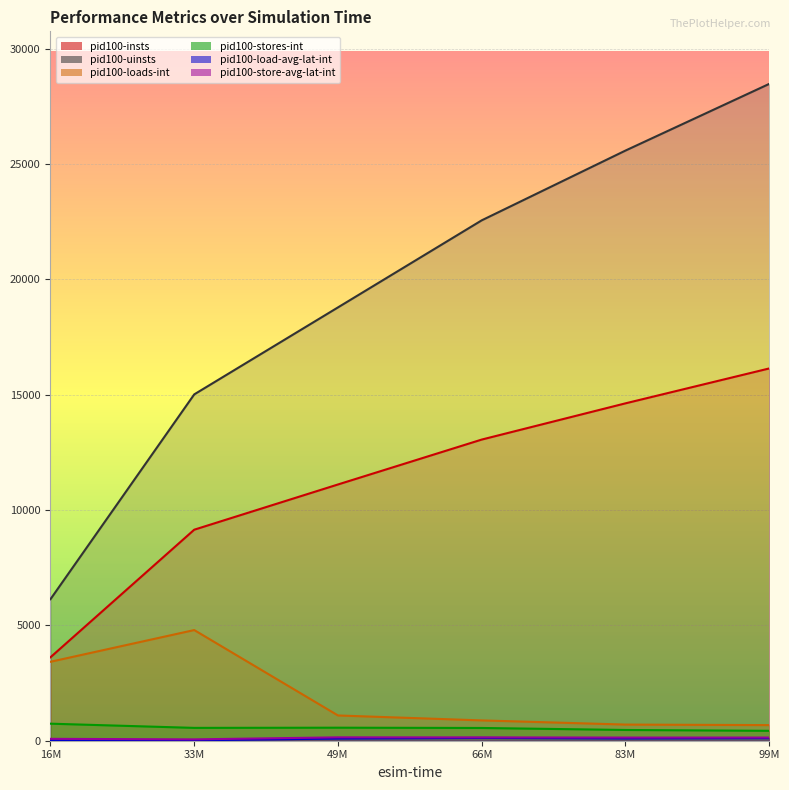

Does the chart display data point markers on the line(s)?

No